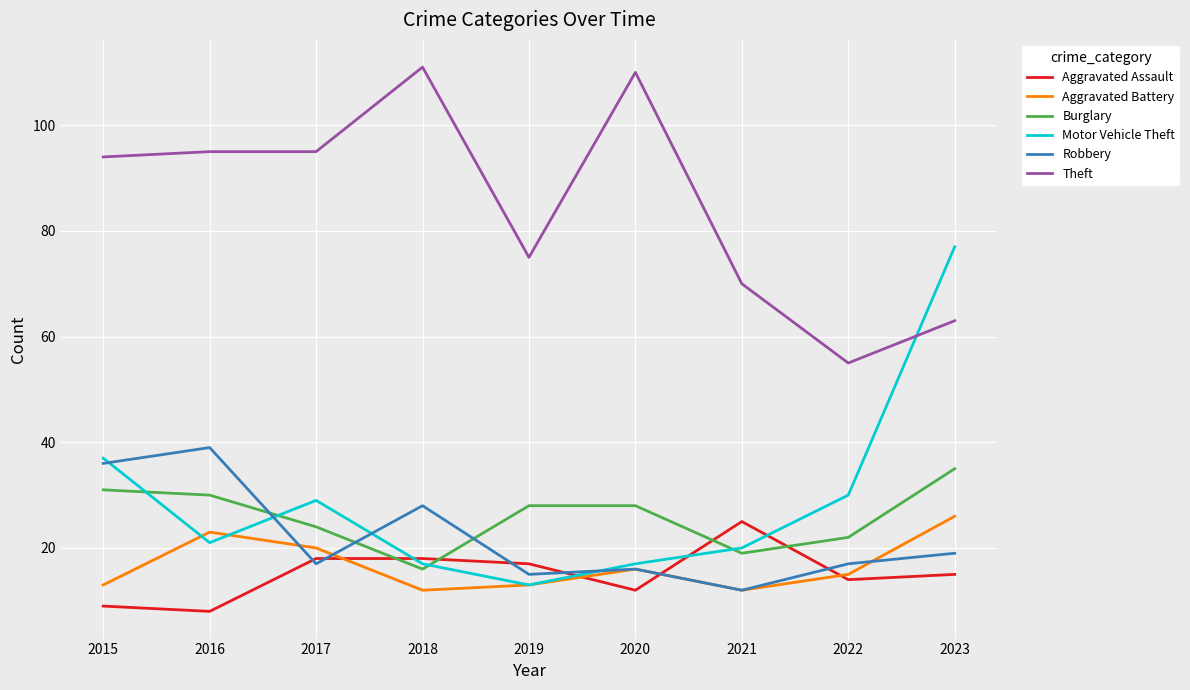

What is the difference between the second highest and second lowest values in the Burglary series?

12